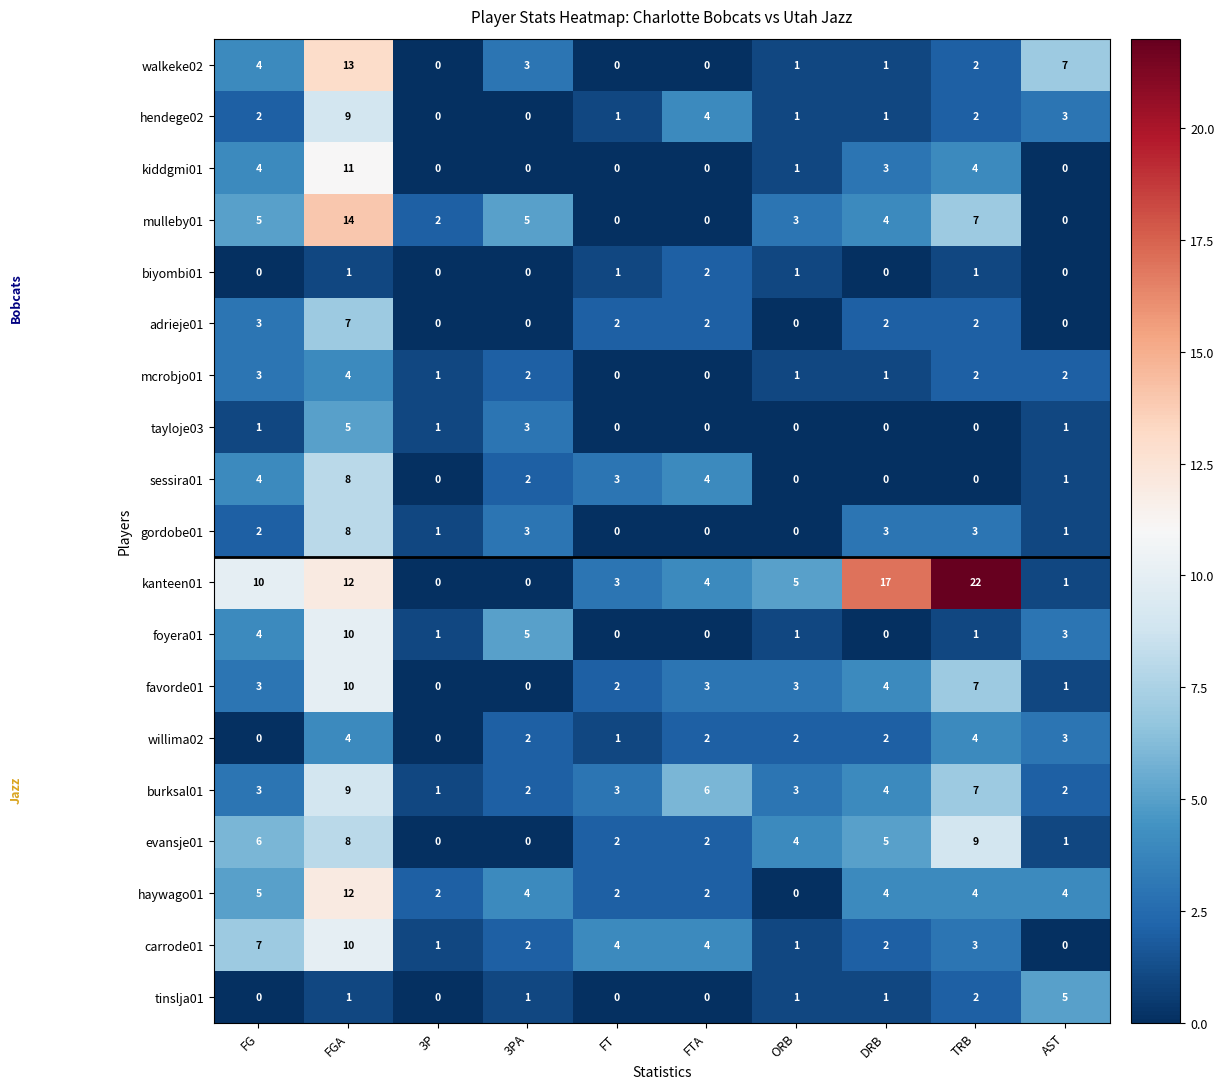

What is the difference between the second highest and minimum values in the willima02 series?

4